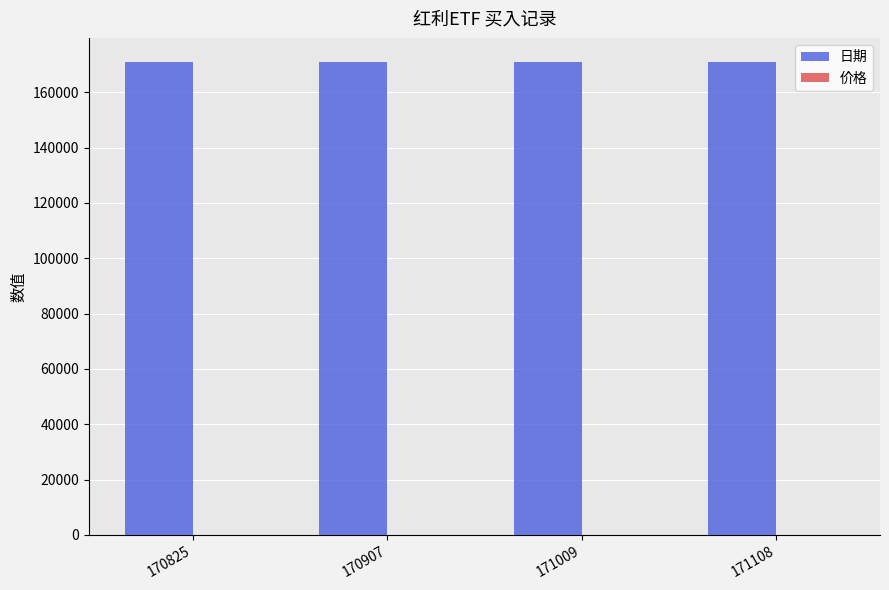

The 日期 series shows 254157.3 at 171108. True or false?

False